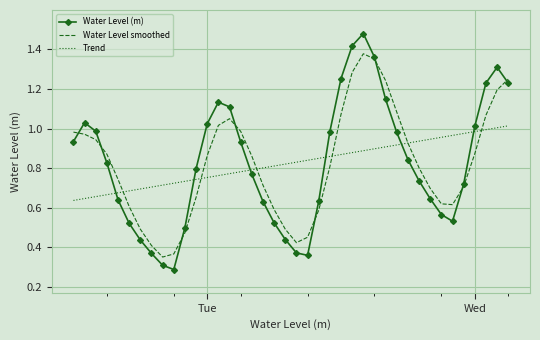

What is the smallest value displayed?

0.3